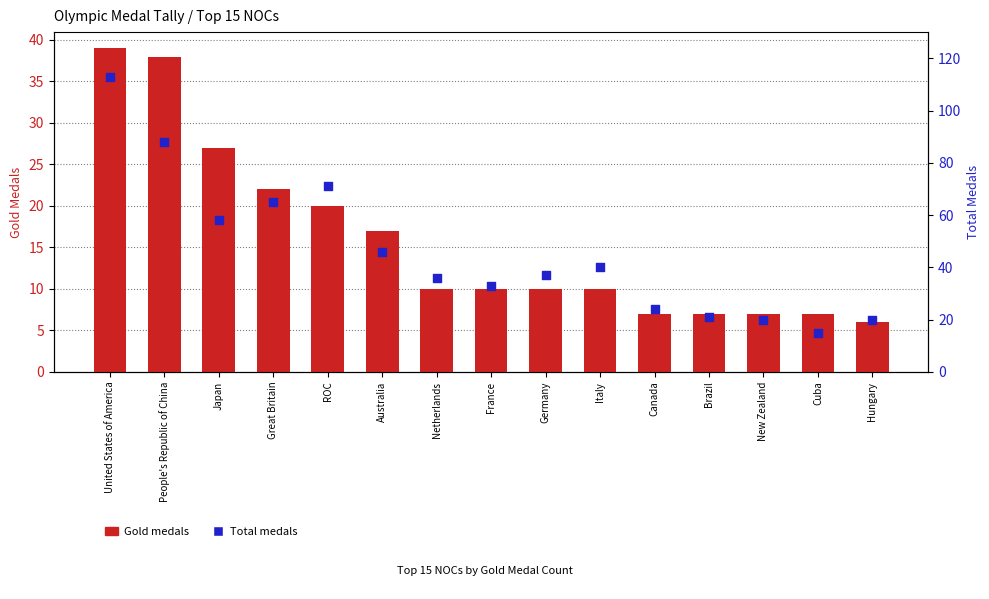

What is the total value across all series at Great Britain?

87